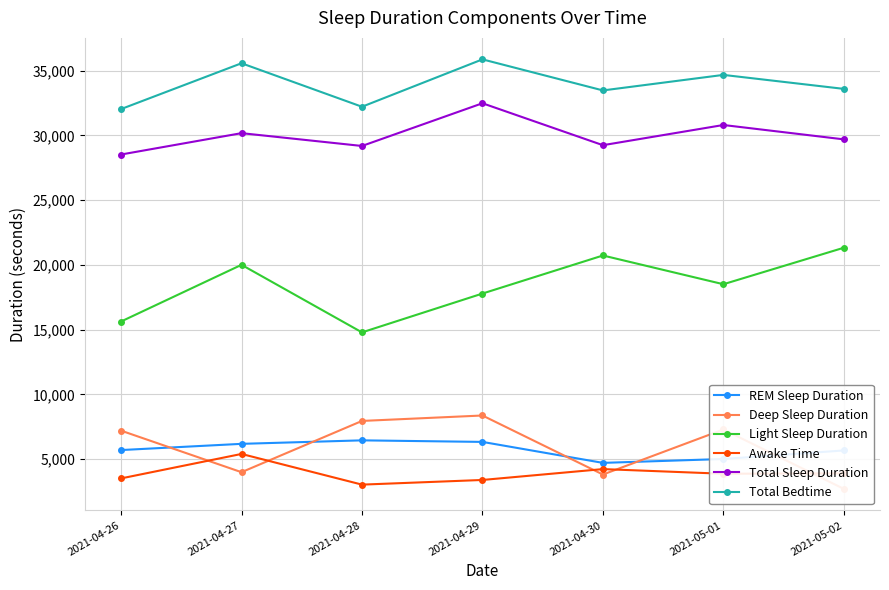

What is the total value across all series at 2021-05-02?

96900